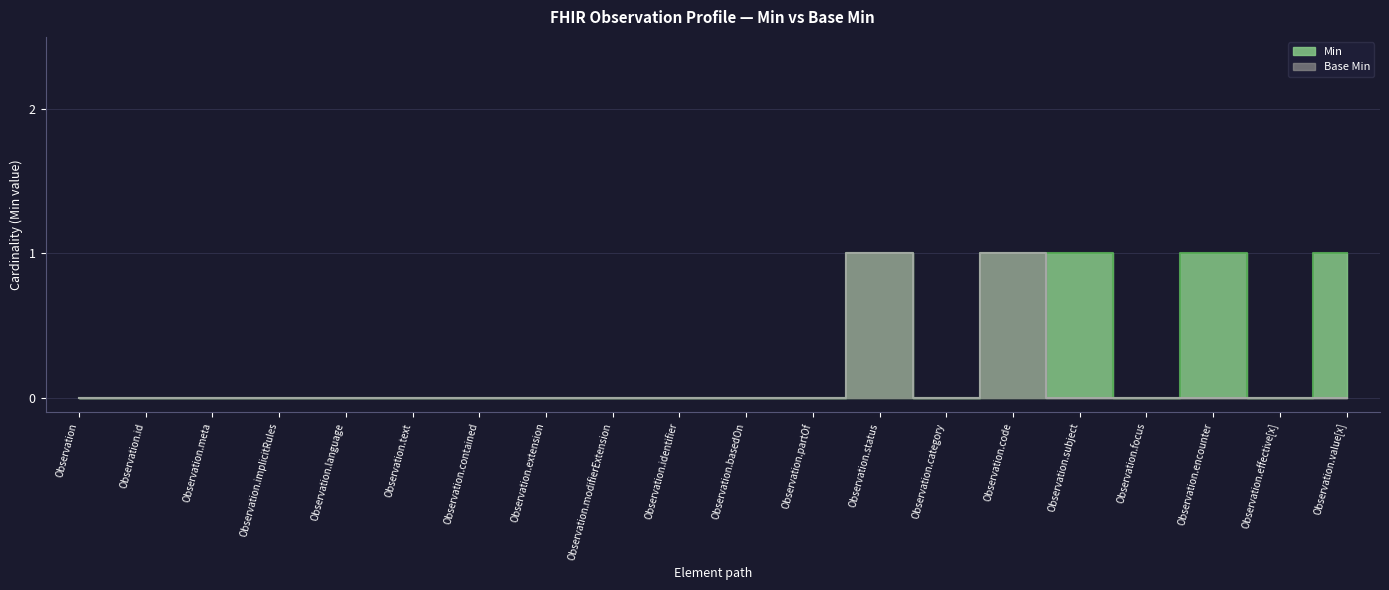

What is the label of the 17th point from the right?

Observation.implicitRules